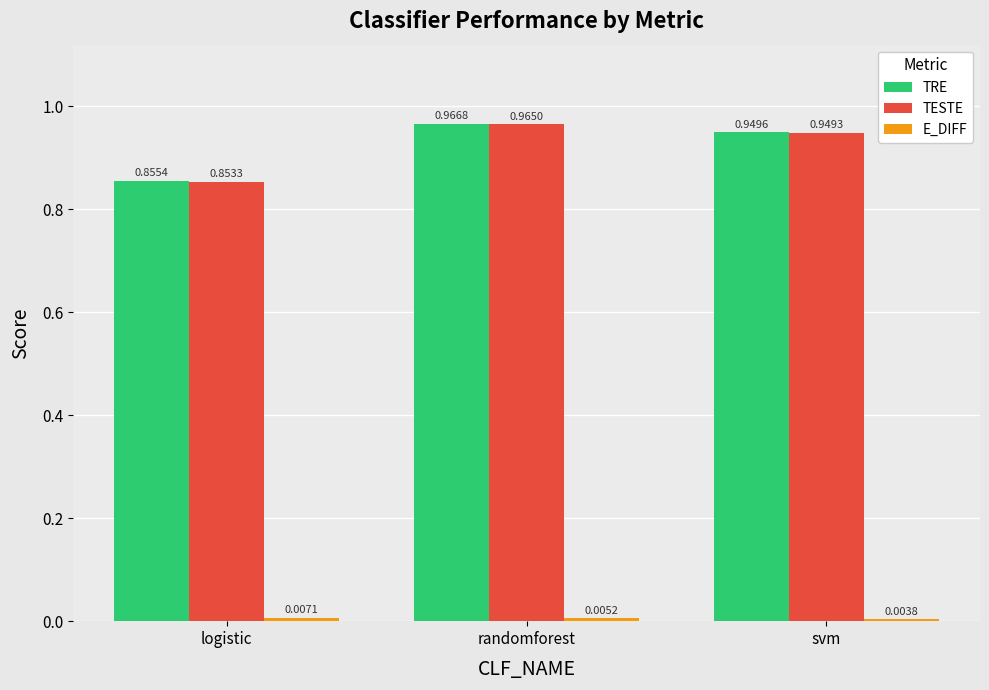

At which category is the sum across all series the highest?

randomforest